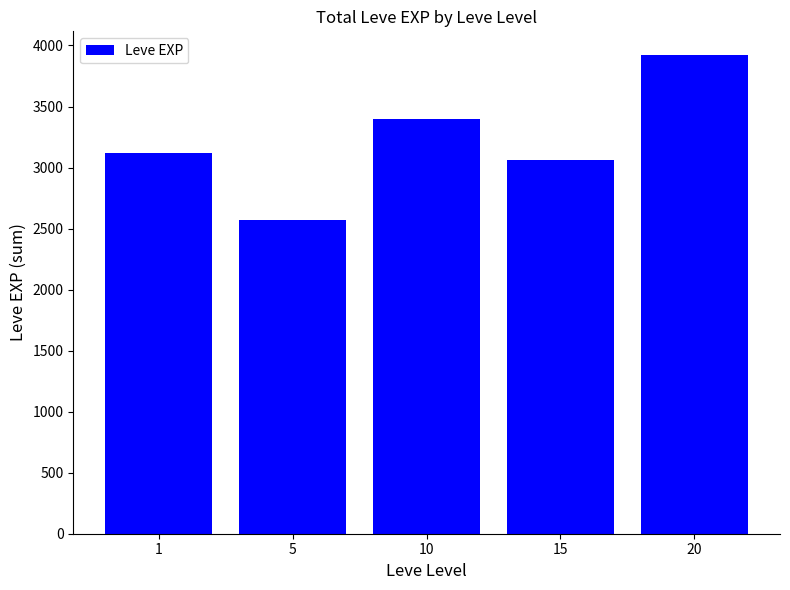

Reading left to right, what are all the values shown in this chart?

3120	2570	3400	3060	3920